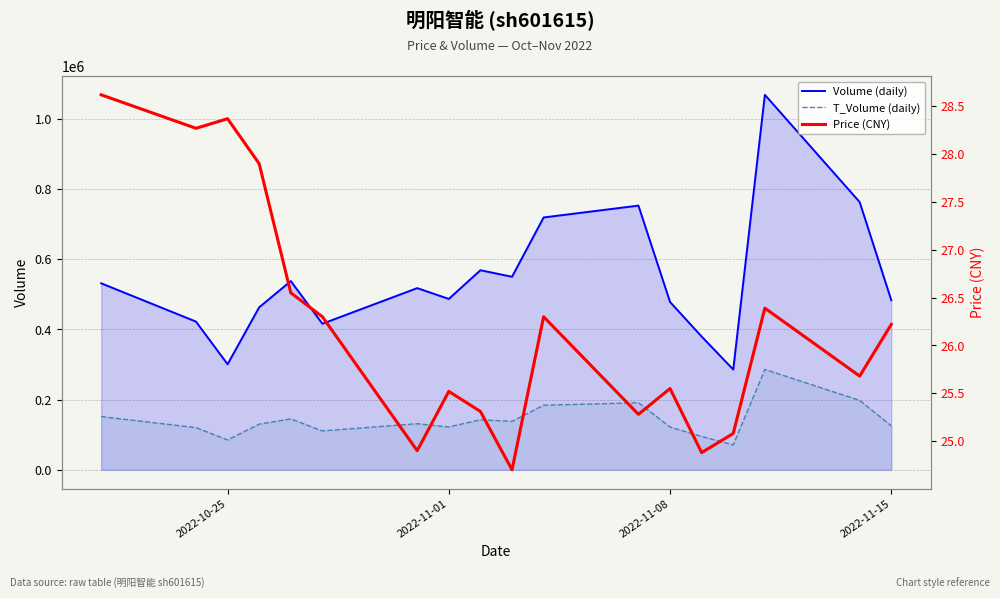

In T_Volume (daily), how many points are higher than both neighbors (excluding endpoints)?

5